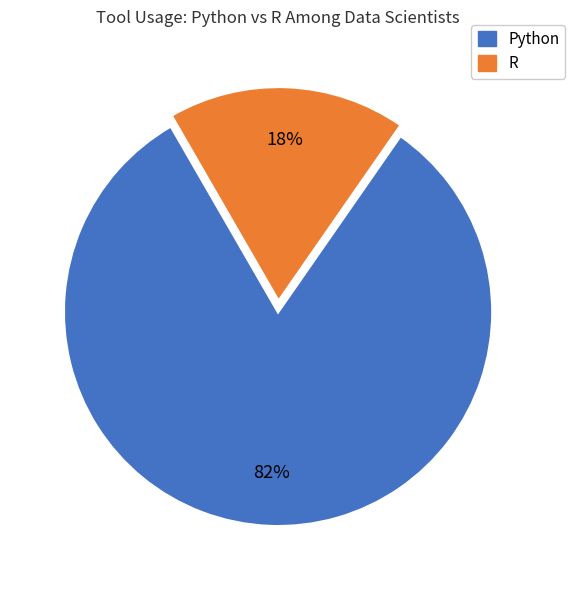

Which category has the biggest portion of the pie?

Python